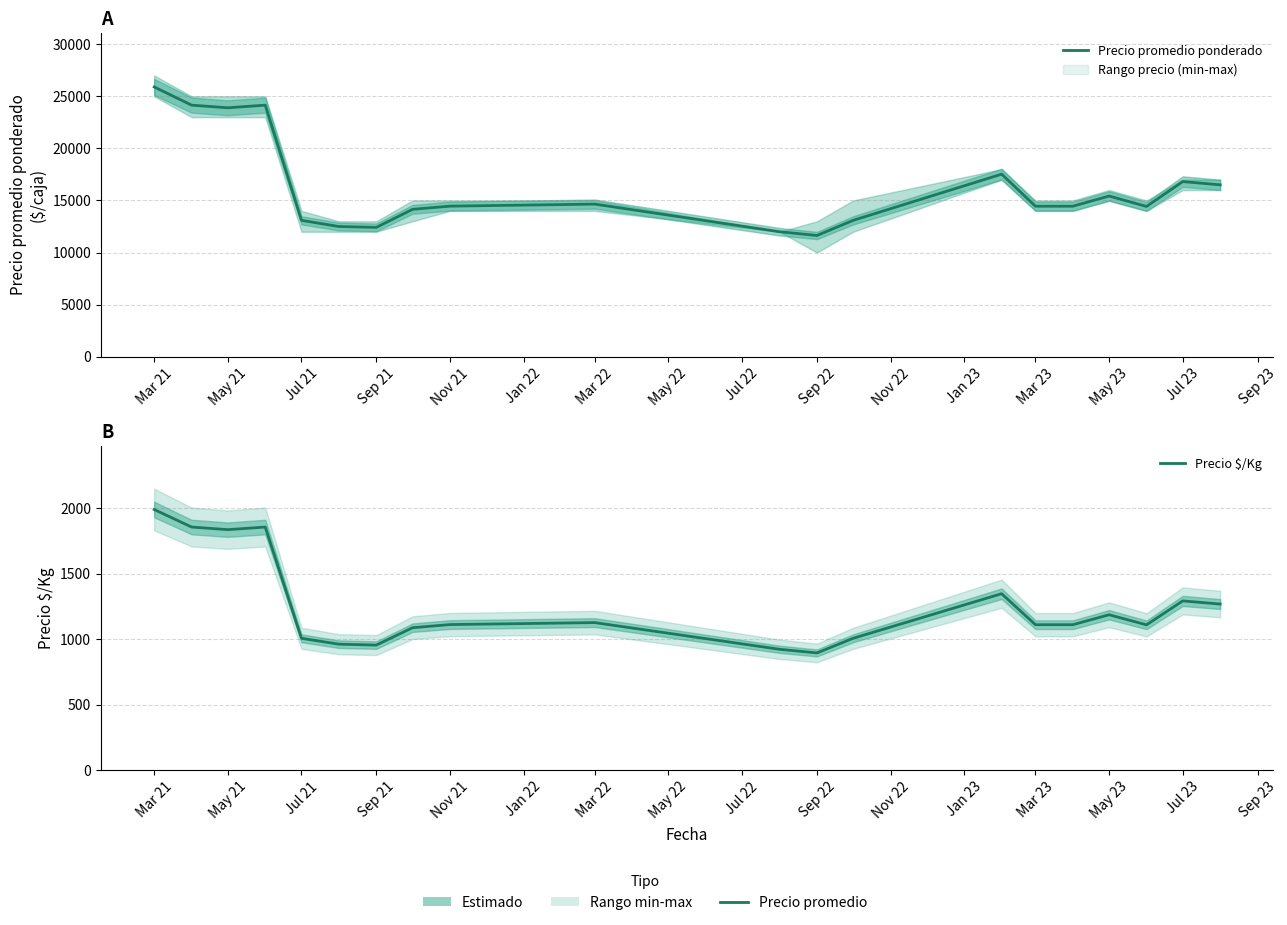

What is the smallest value displayed?

895